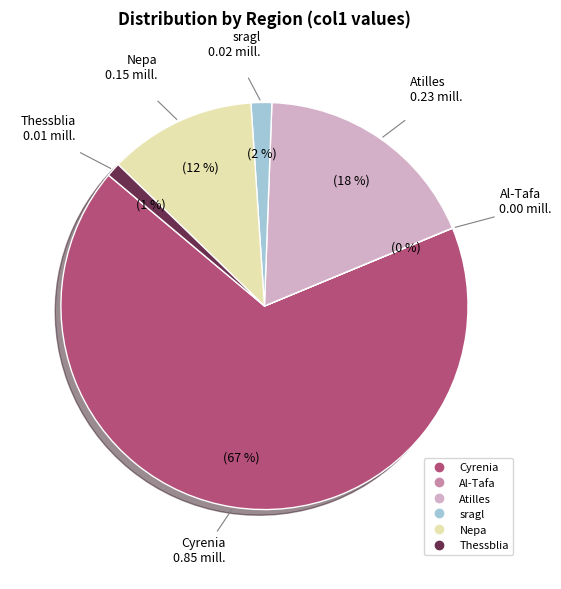

Is it true that sragl is 2% of the pie?

True